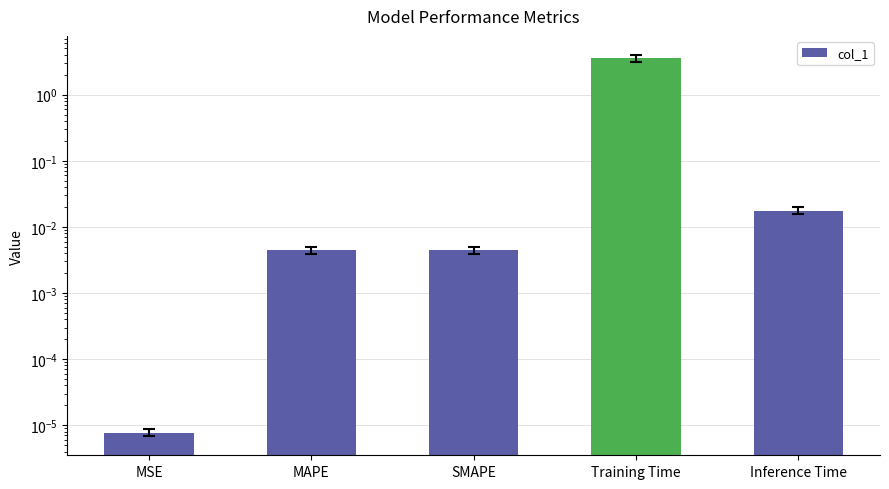

Which category has the lowest value across all series?

MSE